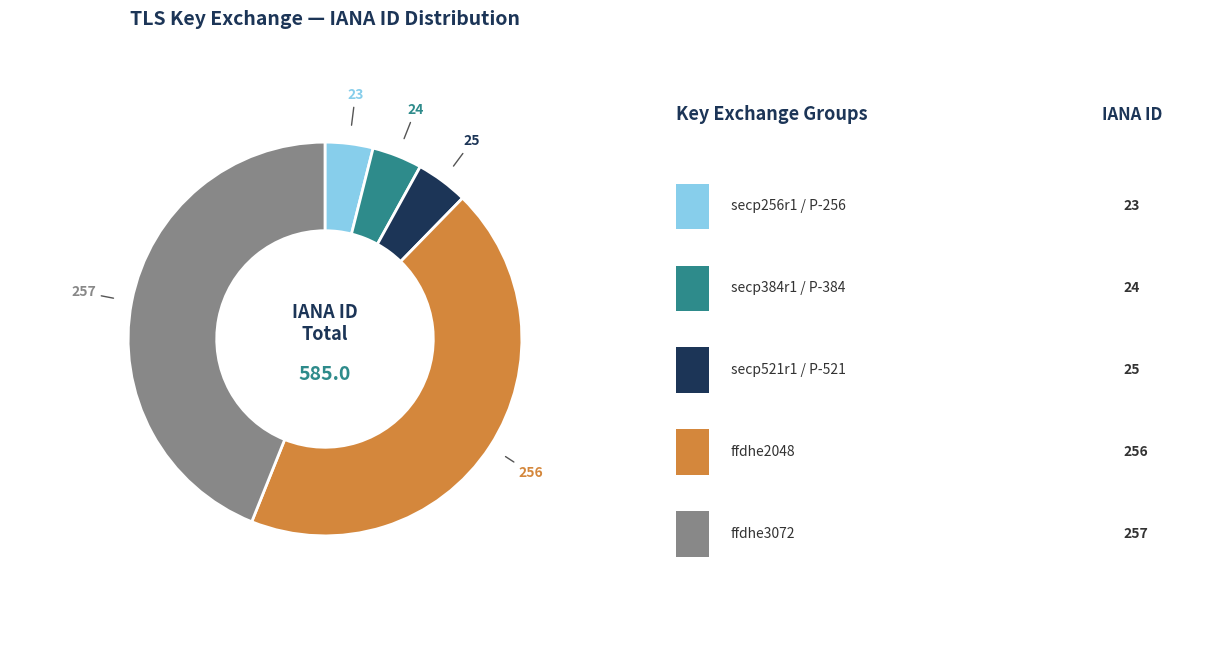

How many segments does this pie chart have?

5